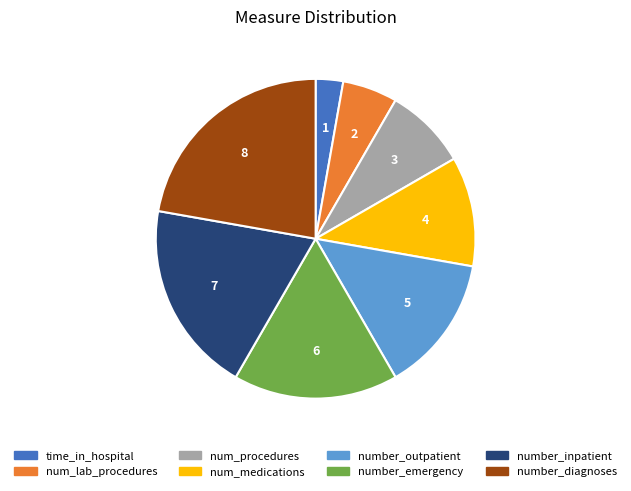

How many slices are in this pie chart?

8